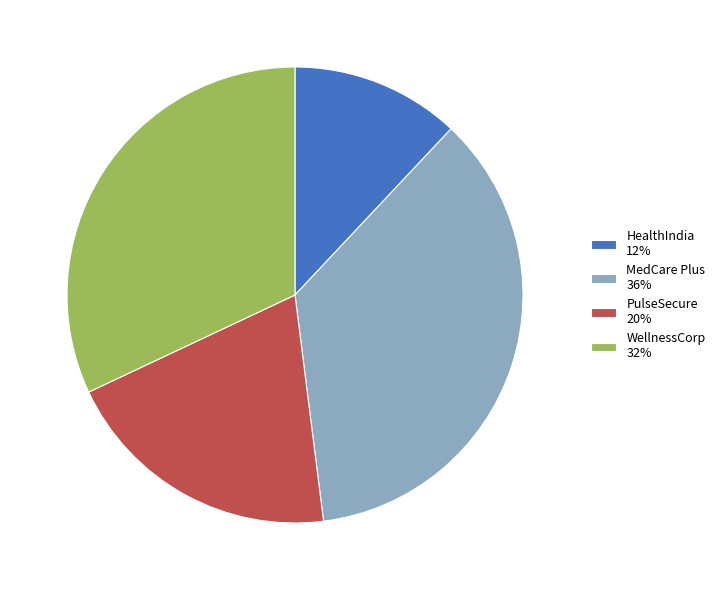

What is the smallest slice in the pie chart?

HealthIndia